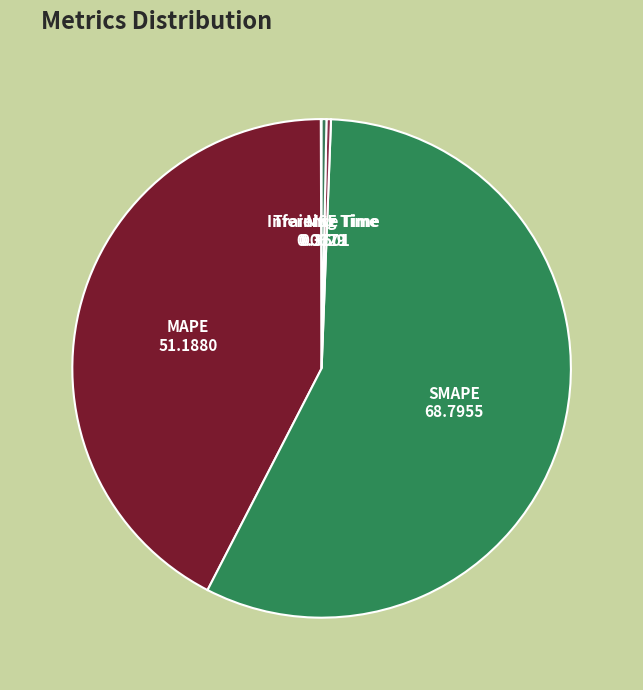

Between Training Time and SMAPE, which is larger?

SMAPE